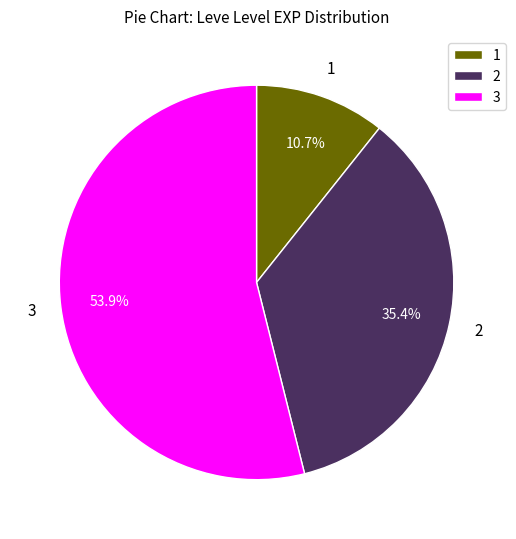

To the nearest percent, what is the average slice percentage?

33%